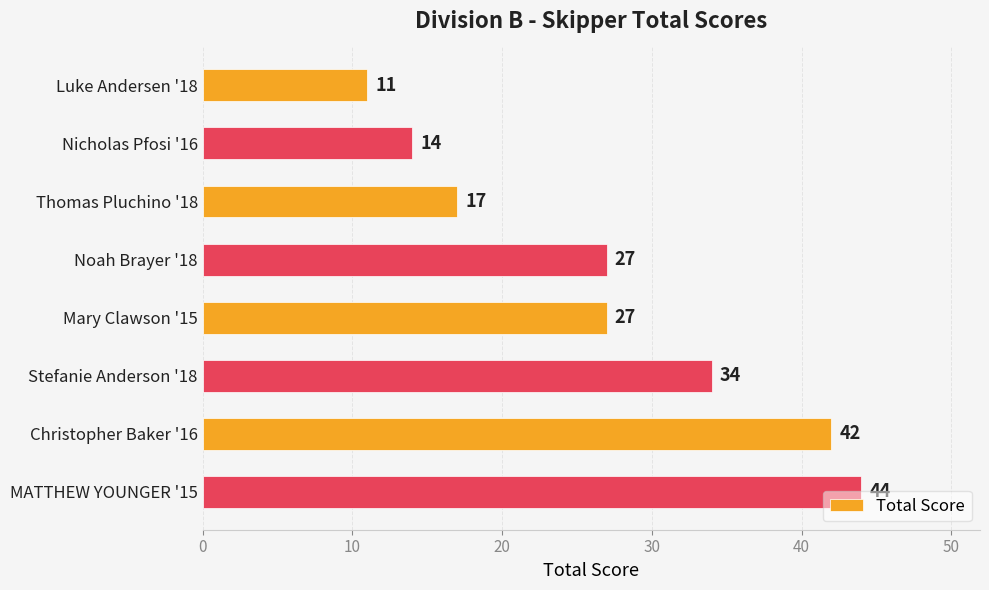

Is it true that the value at Luke Andersen '18 is 16?

False